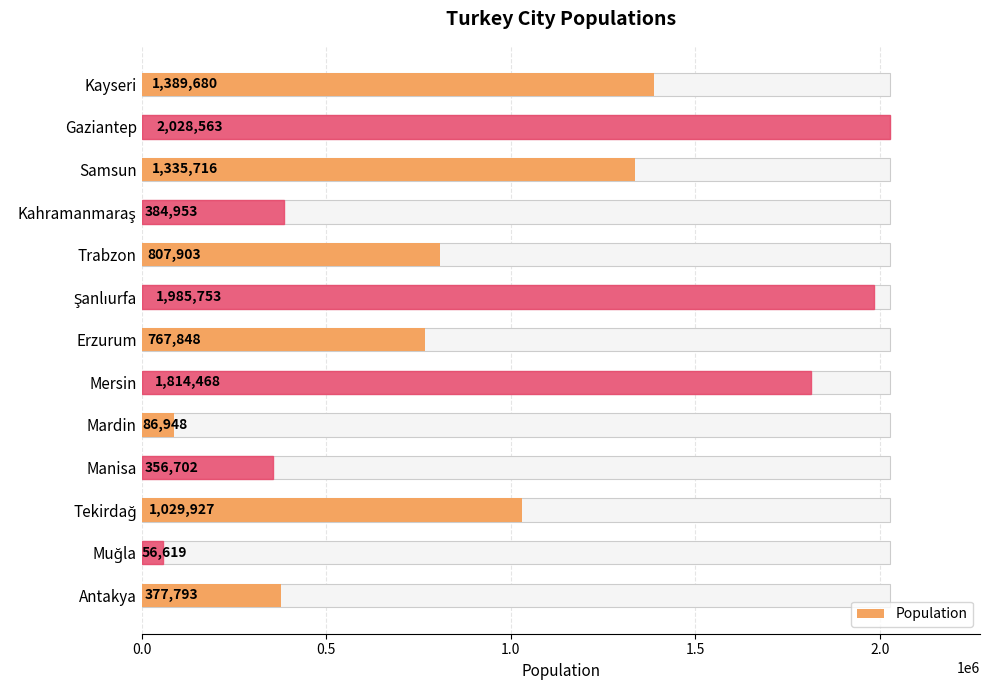

How many data points does each series have?

13